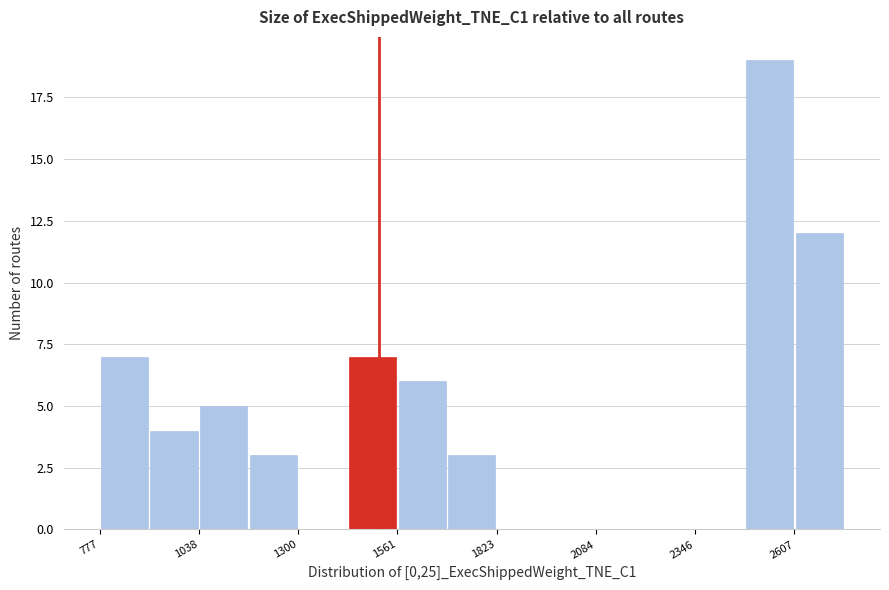

Around what value on the x-axis is the tallest bar? Give the approximate position of its centre, as read against the axis.

2550